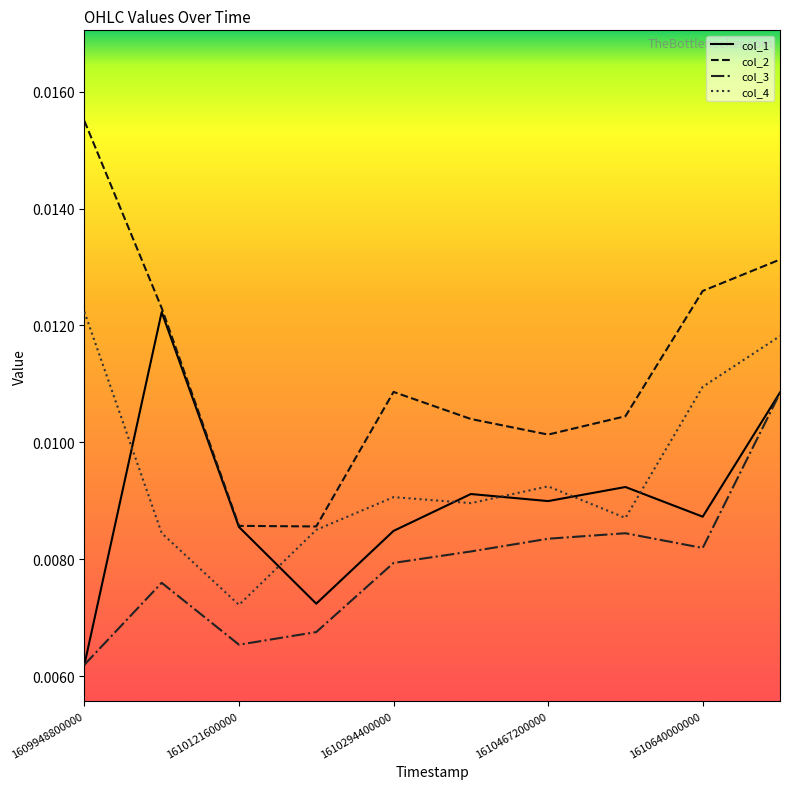

Which series has the widest spread of values?

col_2